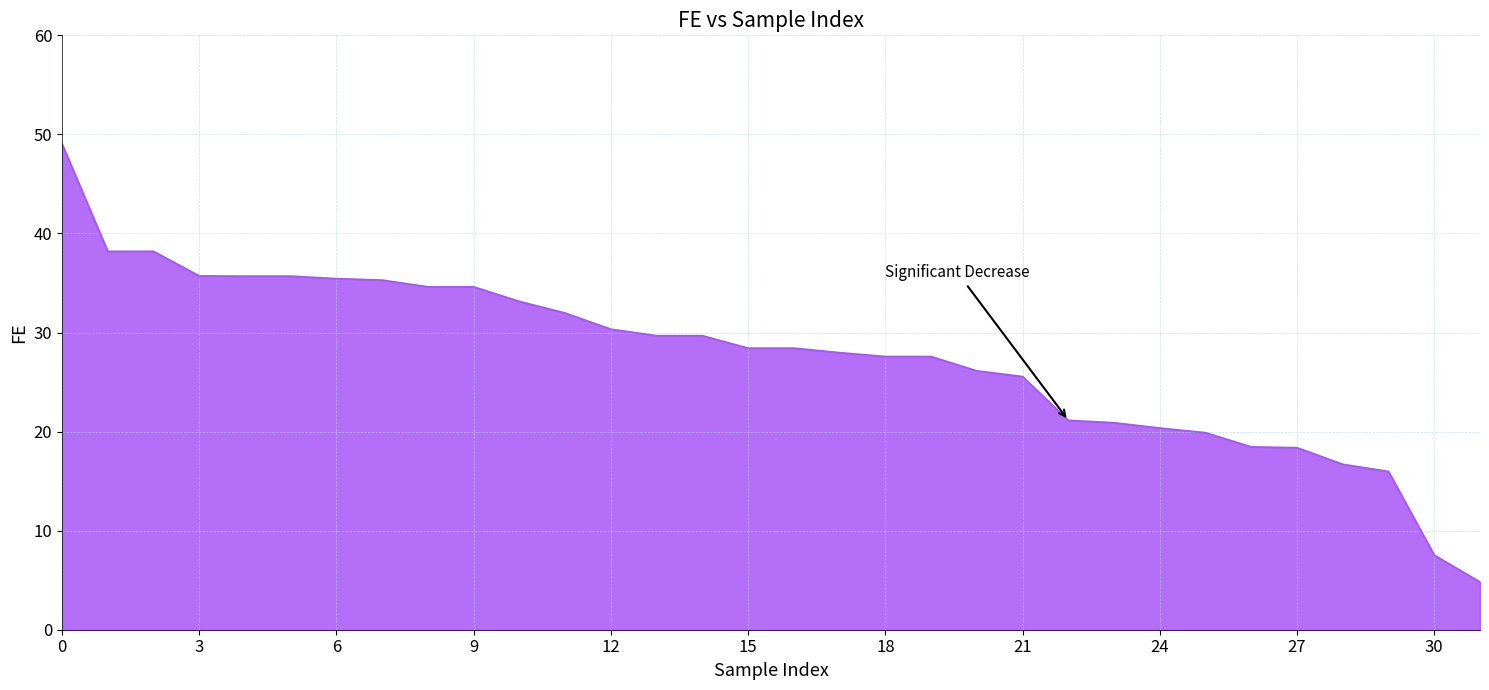

What is the smallest value displayed?

4.8